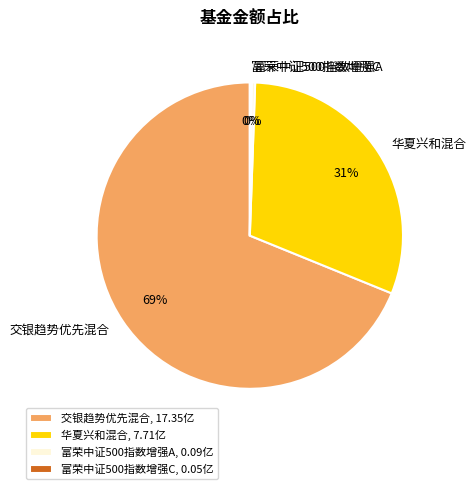

To the nearest percent, what is the difference between the largest and smallest slice percentages?

69%